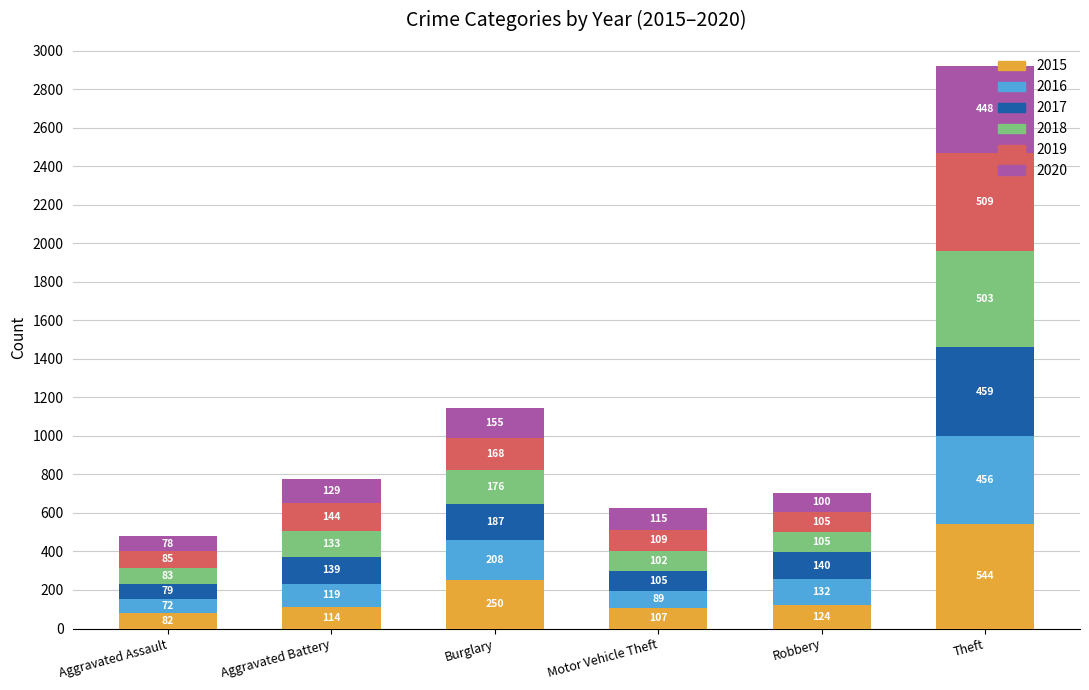

List the labels in order of 2015 value, smallest first.

Aggravated Assault, Motor Vehicle Theft, Aggravated Battery, Robbery, Burglary, Theft